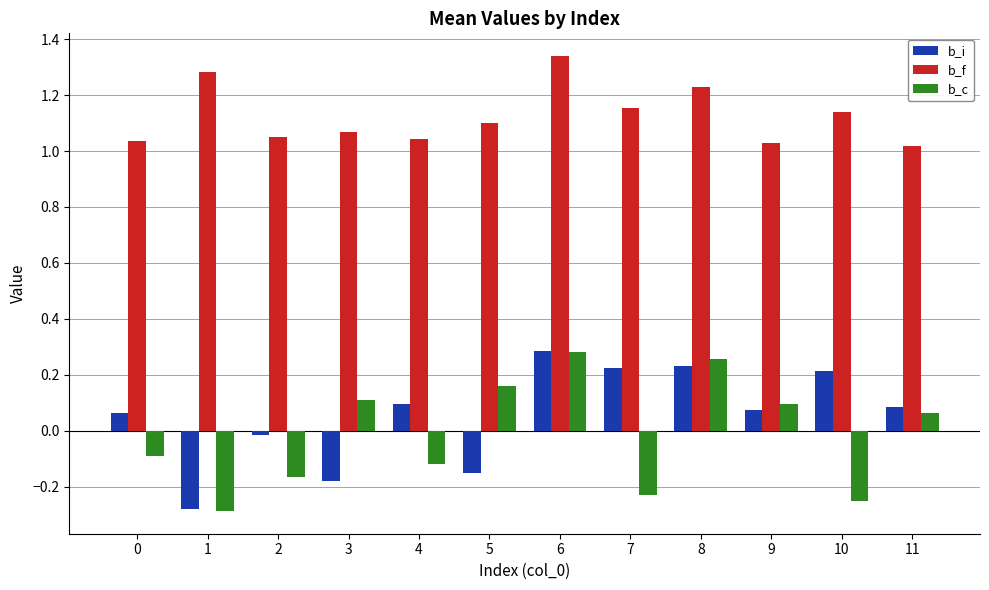

Is the value of b_i at 10 greater than the value of b_f at 7?

No